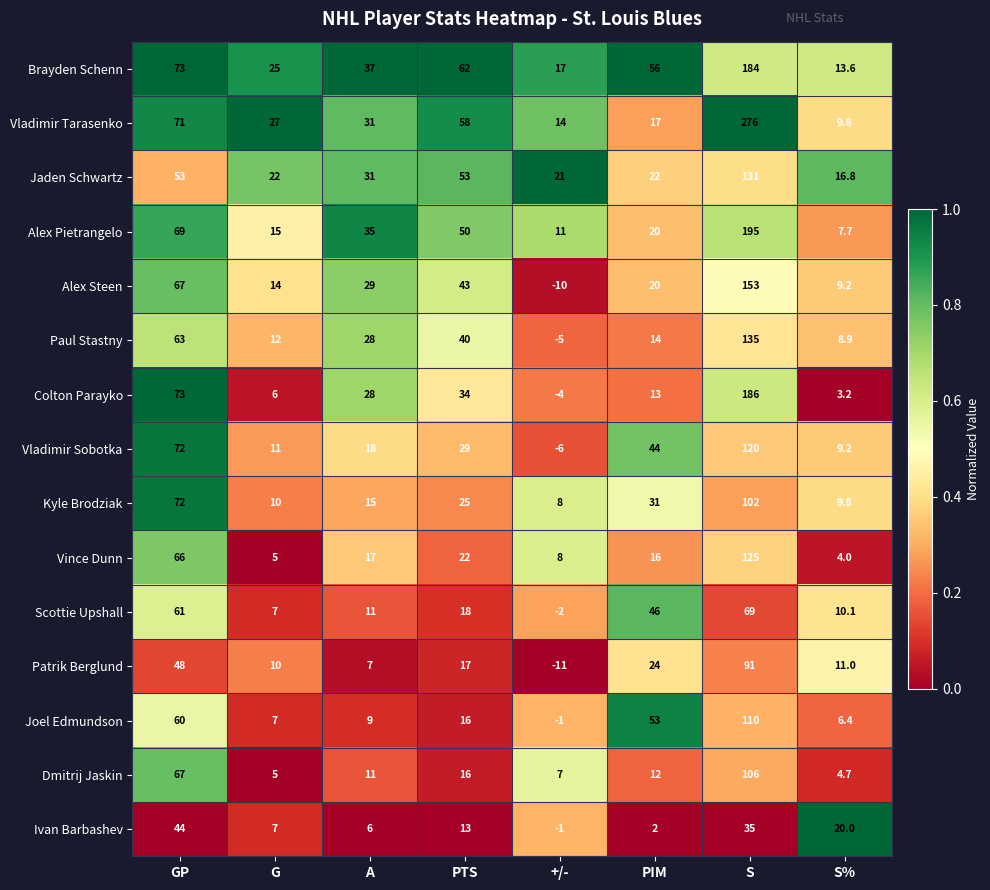

At how many categories does at least one series exceed 0?

8